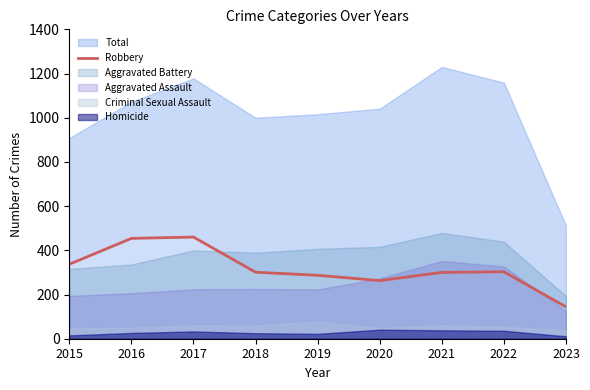

What is the minimum value for Robbery?

144